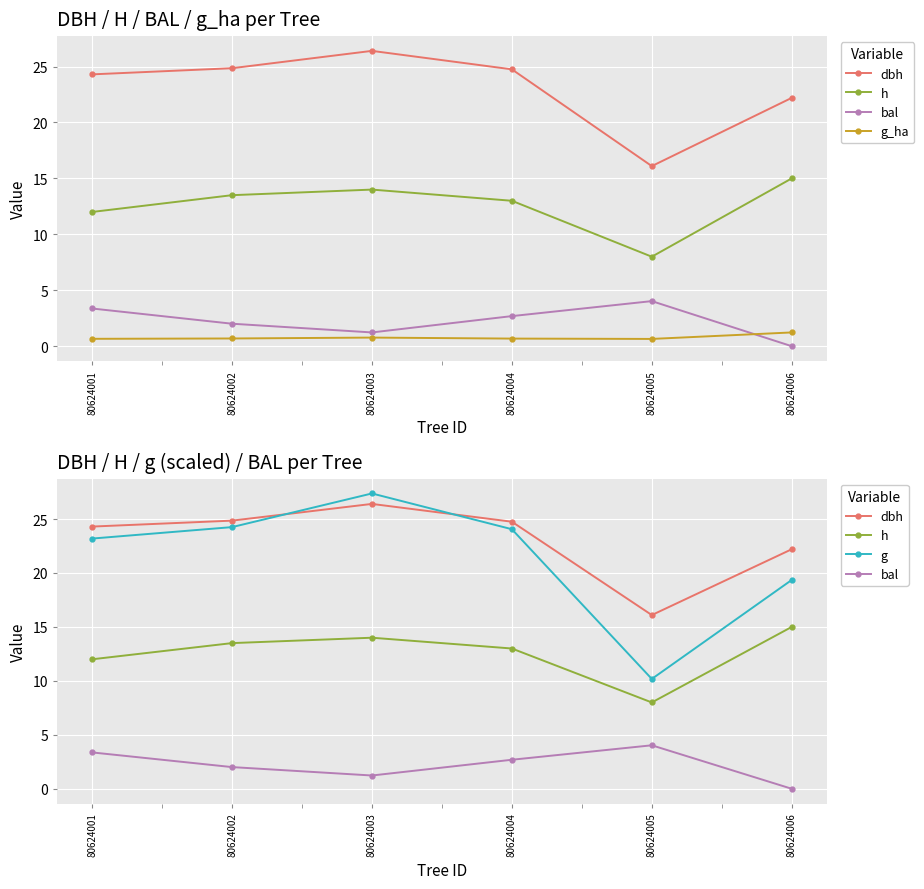

Reading left to right, what are all the values shown in this chart?

dbh: 24.3	24.9	26.4	24.8	16.1	22.2
h: 12.0	13.5	14.0	13.0	8.0	15.0
bal: 3.4	2.0	1.2	2.7	4.0	0.0
g_ha: 0.7	0.7	0.8	0.7	0.7	1.2
g: 23.2	24.2	27.4	24.1	10.2	19.4